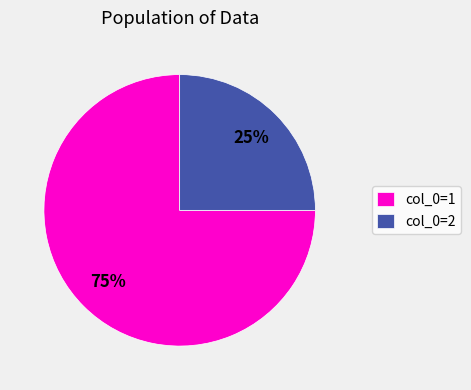

Combined, do col_0=2 and col_0=1 account for over 50%?

Yes